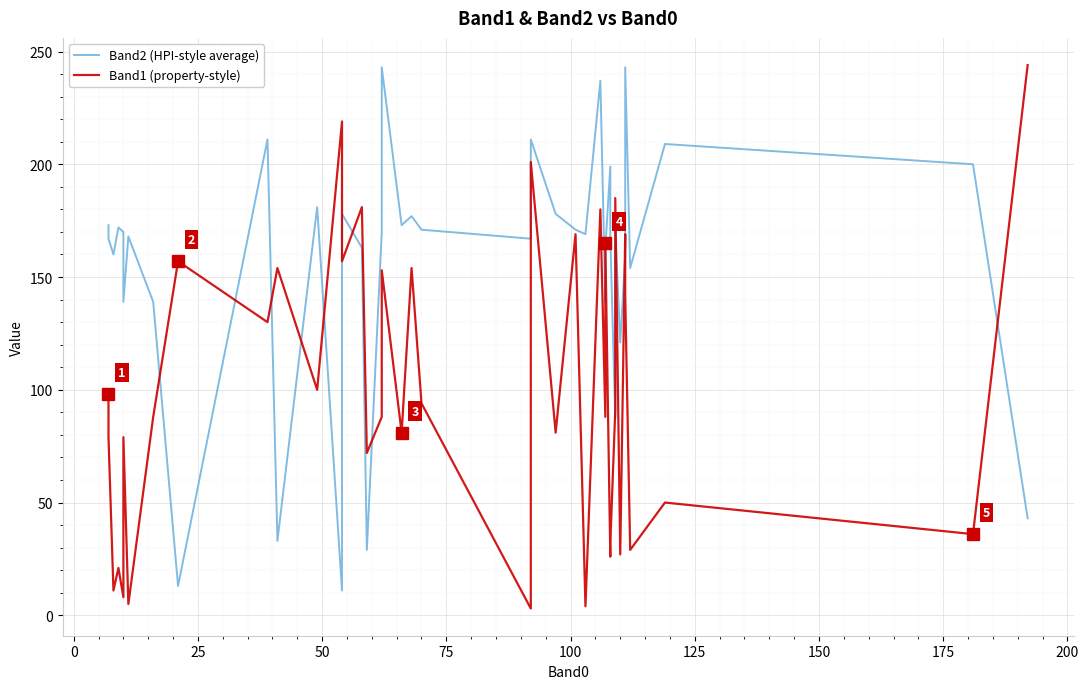

Which series has the largest total across all categories?

Band2 (HPI-style average)